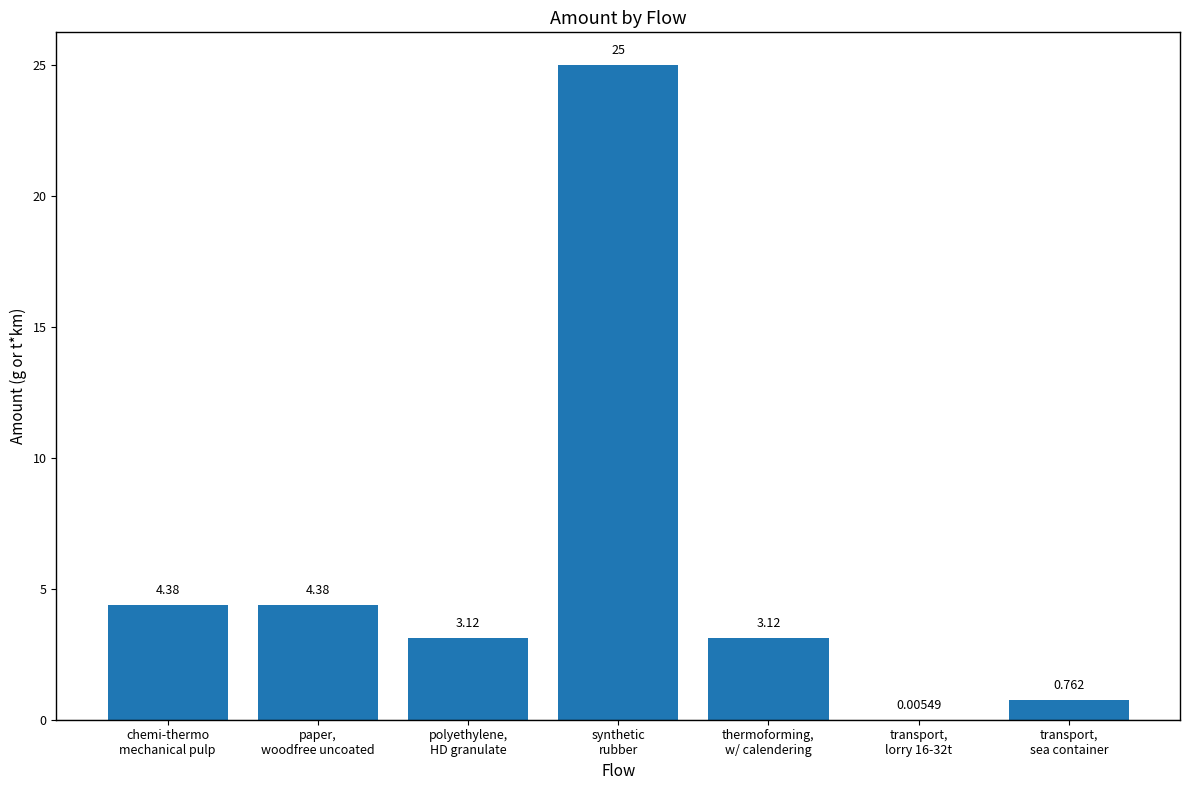

Which category has the highest value across all series?

synthetic
rubber